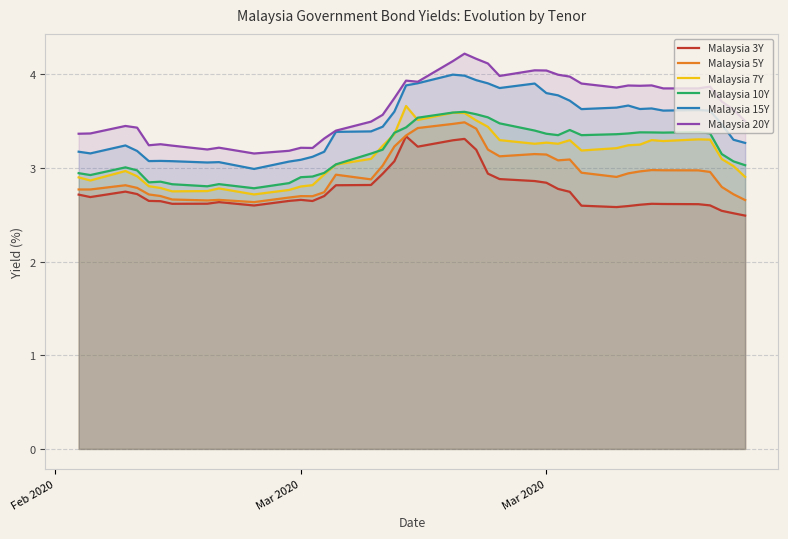

What are all the series names shown in the legend?

Malaysia 3Y, Malaysia 5Y, Malaysia 7Y, Malaysia 10Y, Malaysia 15Y, Malaysia 20Y